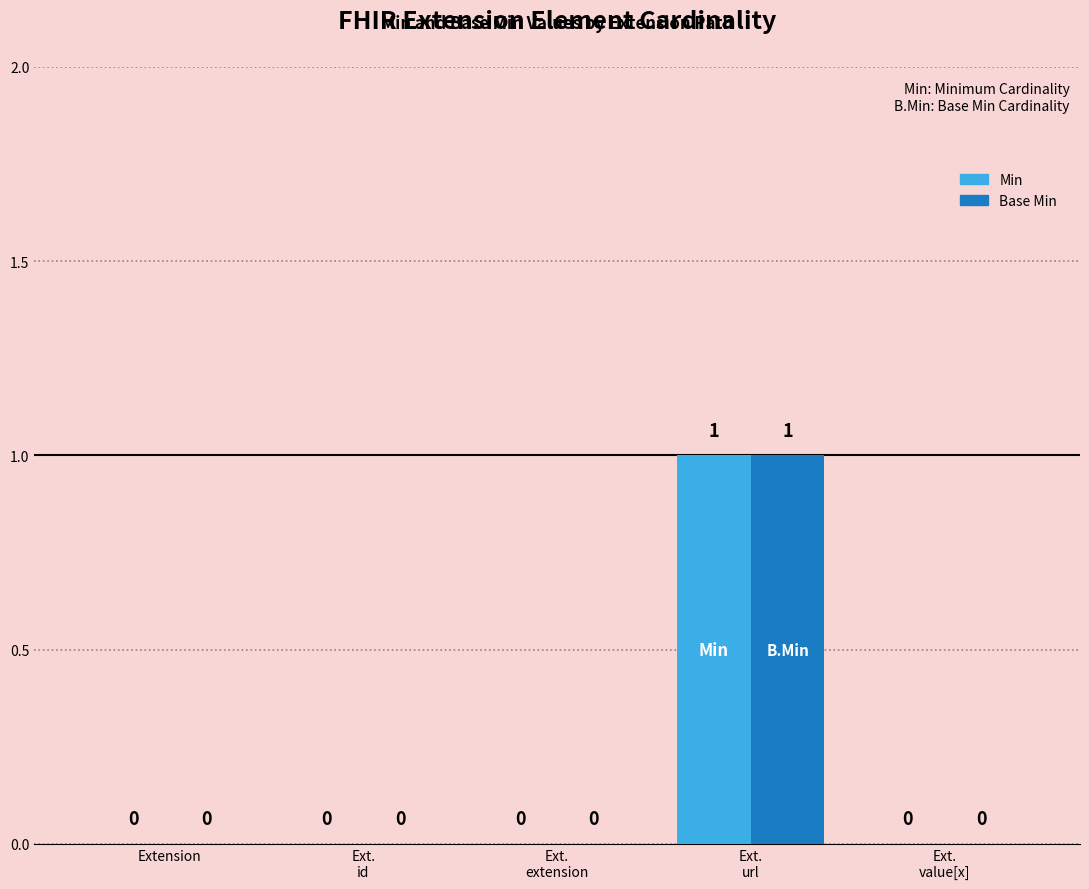

How many Base Min values are between 0 and 1?

5